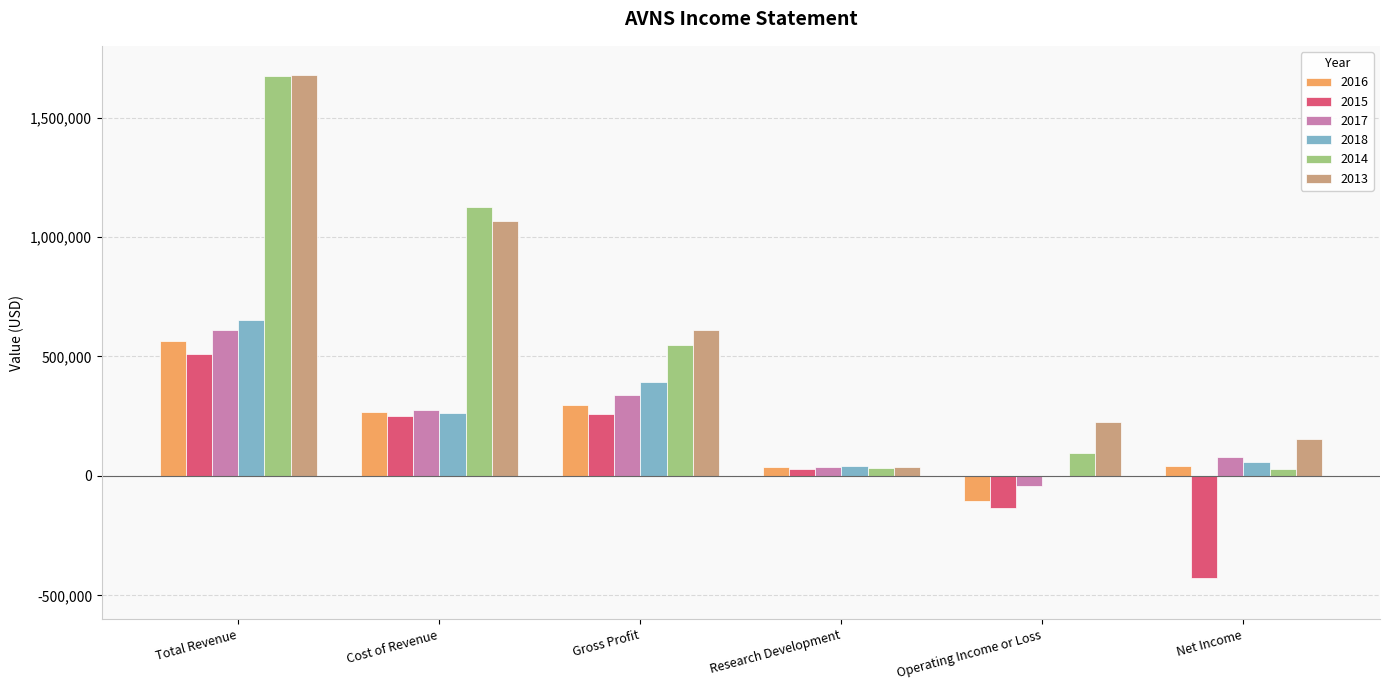

Where does the 2015 series first go above 251200?

Total Revenue